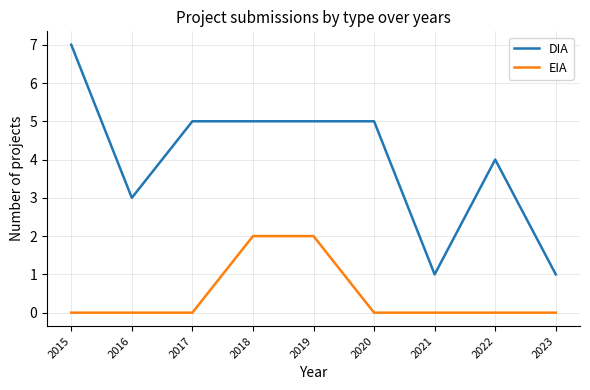

Reading left to right, list all the values displayed in this chart.

DIA: 7	3	5	5	5	5	1	4	1
EIA: 0	0	0	2	2	0	0	0	0